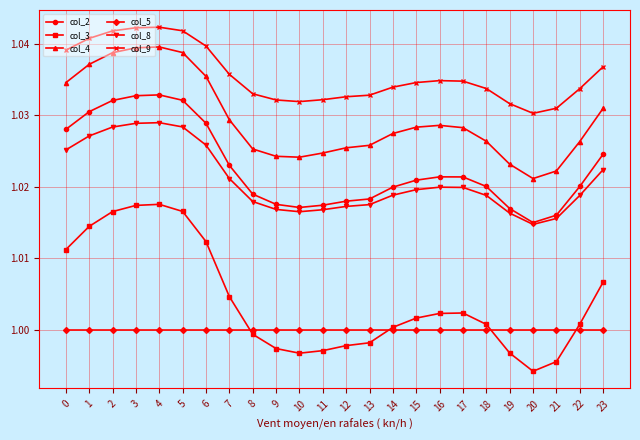

True or false: col_4 has a value of 1.0 at 5.

True